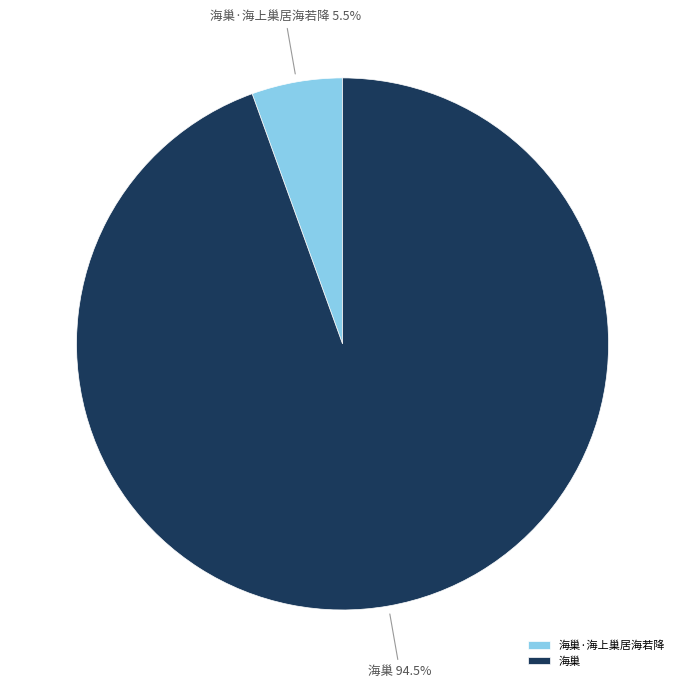

Do 海巢·海上巢居海若降 and 海巢 together represent more than half of the pie?

Yes